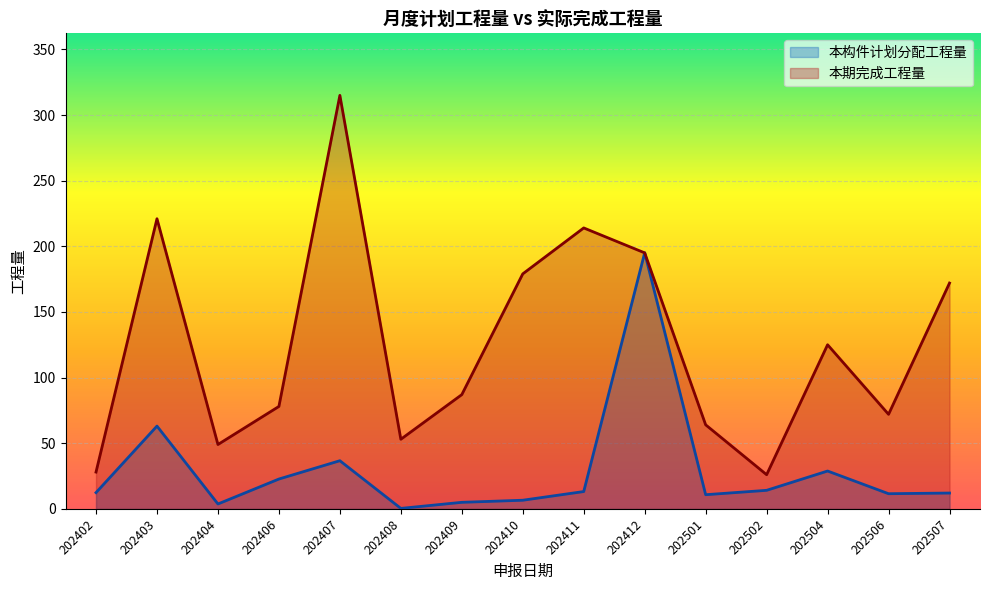

What is the maximum value shown in the chart?

315.0